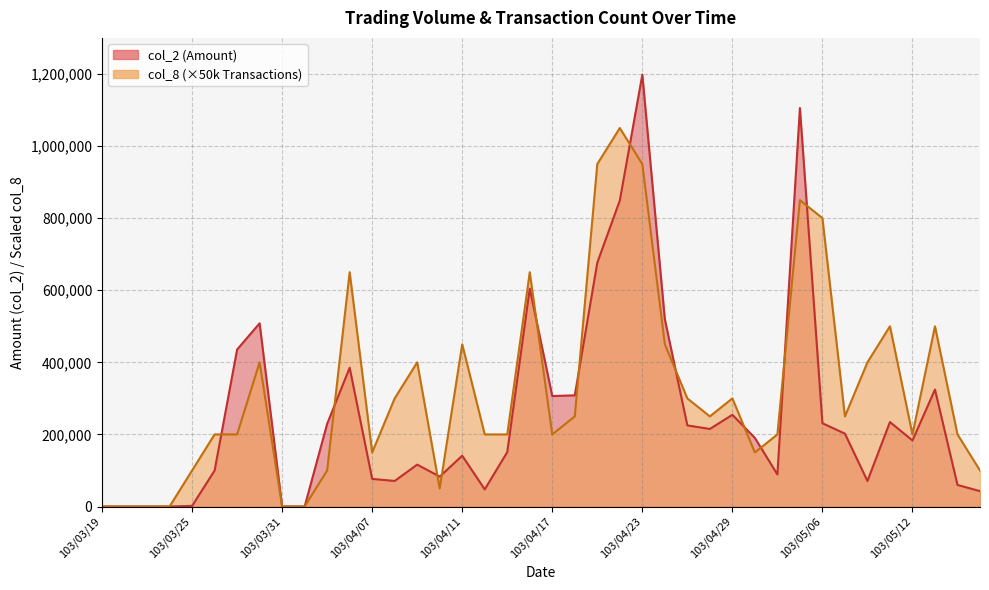

True or false: col_8 and col_2 intersect in this chart.

True